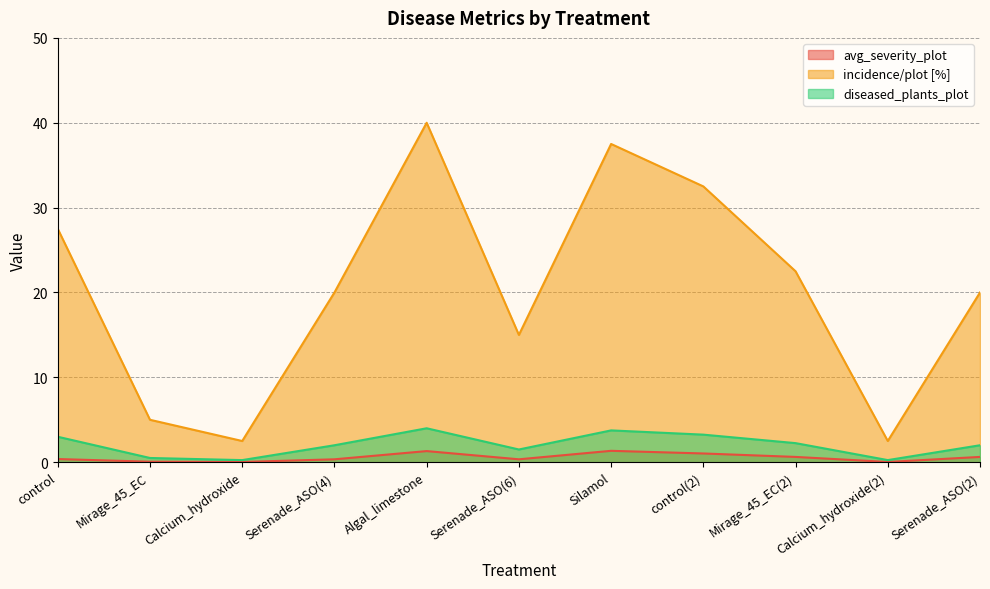

Reading right to left, list all the values displayed in this chart.

avg_severity_plot: 0.6	0.0	0.6	1.0	1.3	0.3	1.3	0.3	0.0	0.1	0.4
incidence/plot [%]: 20.0	2.5	22.5	32.5	37.5	15.0	40.0	20.0	2.5	5.0	27.5
diseased_plants_plot: 2.0	0.2	2.2	3.2	3.8	1.5	4.0	2.0	0.2	0.5	3.0